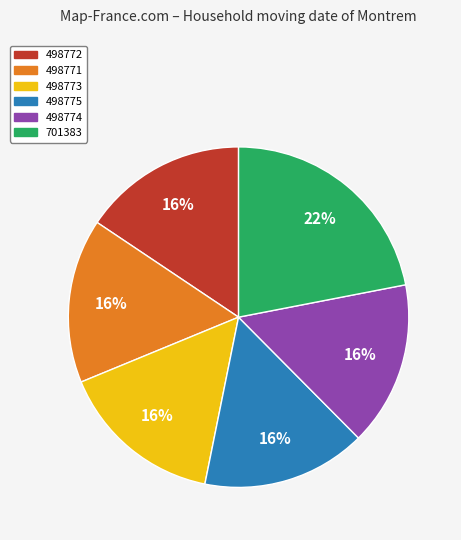

Approximately how many times larger is the value at 498771 compared to 701383?

0.7